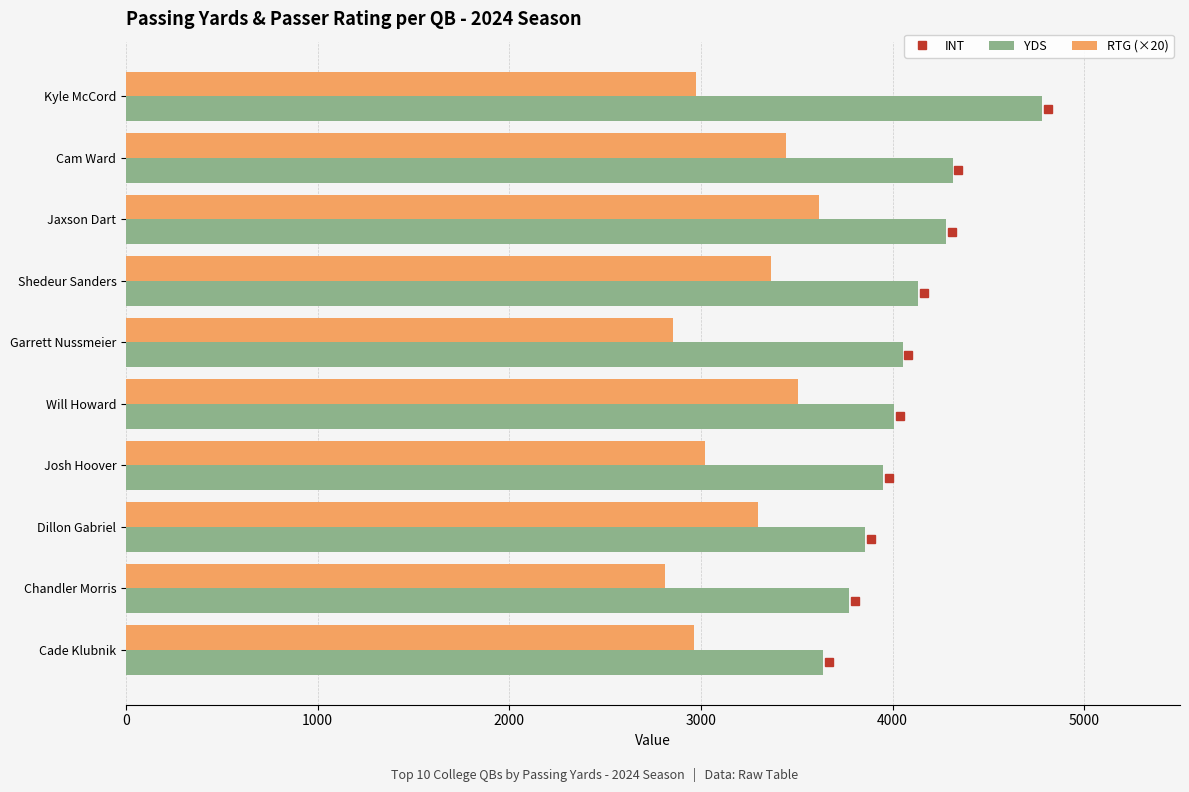

Rank the series by their average value, from lowest to highest.

RTG (×20), YDS